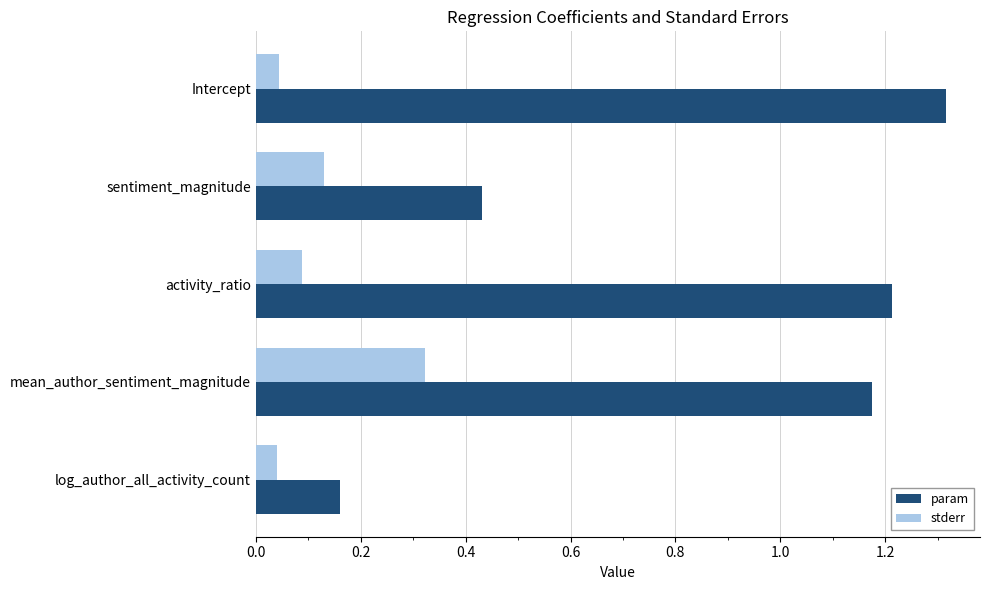

Which label corresponds to the largest value in the chart?

Intercept